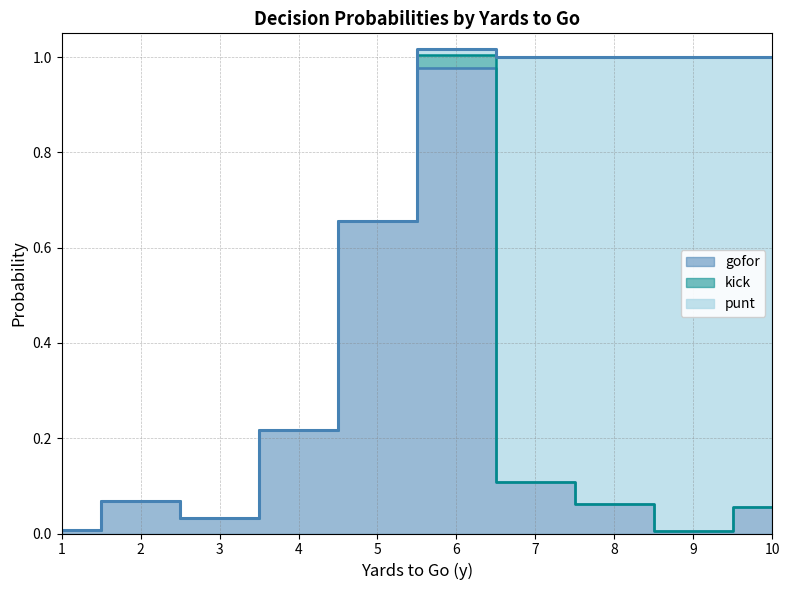

What is the sum of all gofor values?

2.2